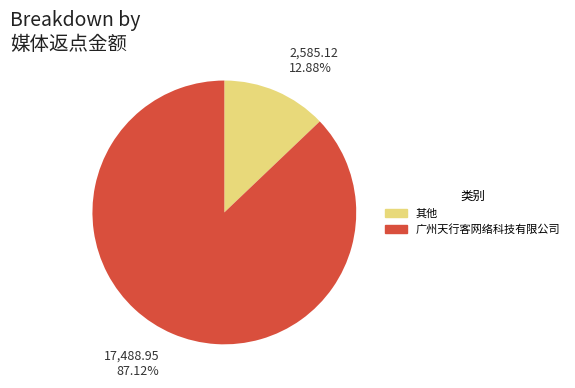

Does 其他 account for over 50% of the chart?

No